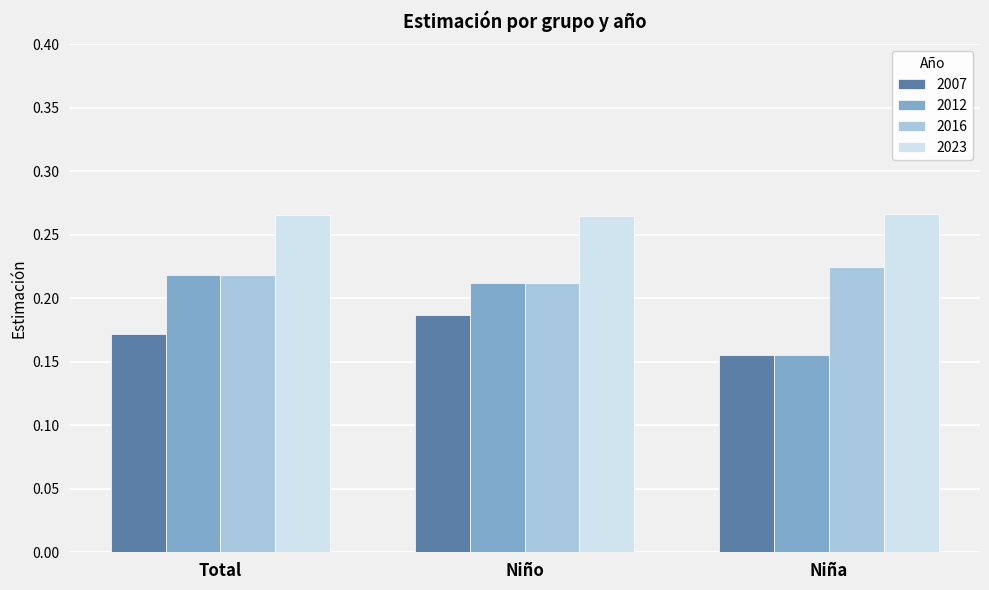

Between Niño and Niña, which series saw the biggest shift?

2012